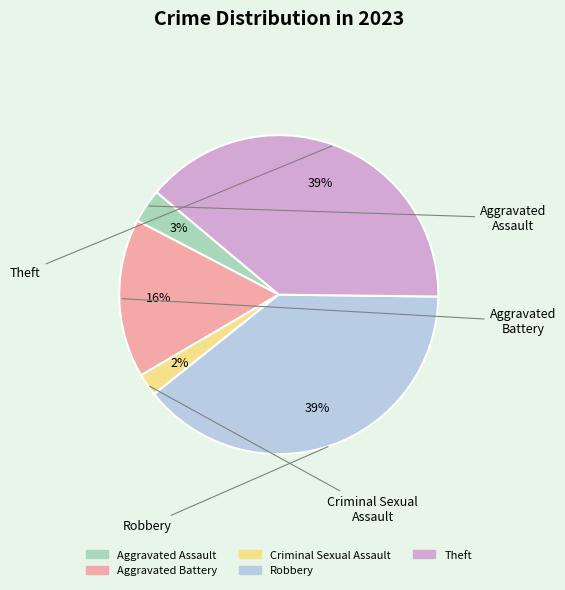

True or false: Criminal Sexual Assault accounts for 2% of the total.

True